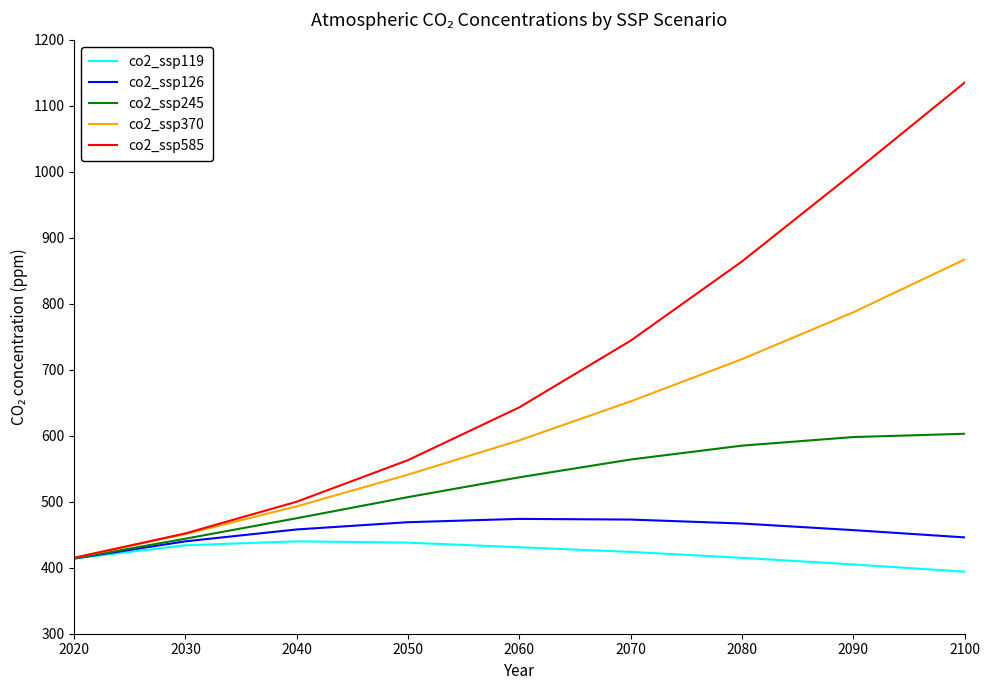

The co2_ssp585 series shows 744 at 2070. True or false?

True